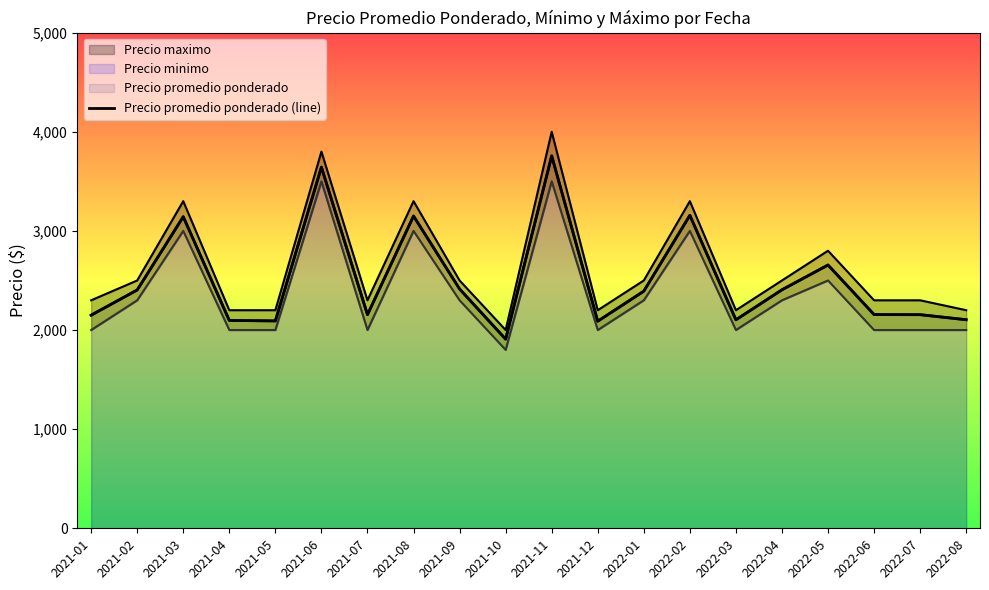

Which category has the highest value across all series?

2021-11